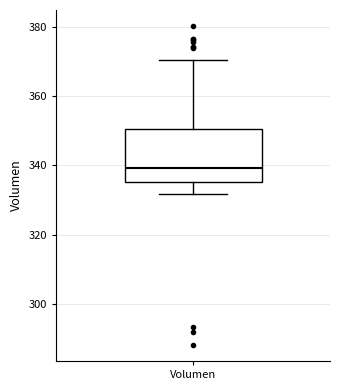

Transcribe this box plot: give where the median line is, the range the box spans, and where the two whiskers end, as read against the y-axis. The values are not printed on the chart, so give them approximately, as read against the axis.

median 340, box 336 to 350, whiskers 332 to 370